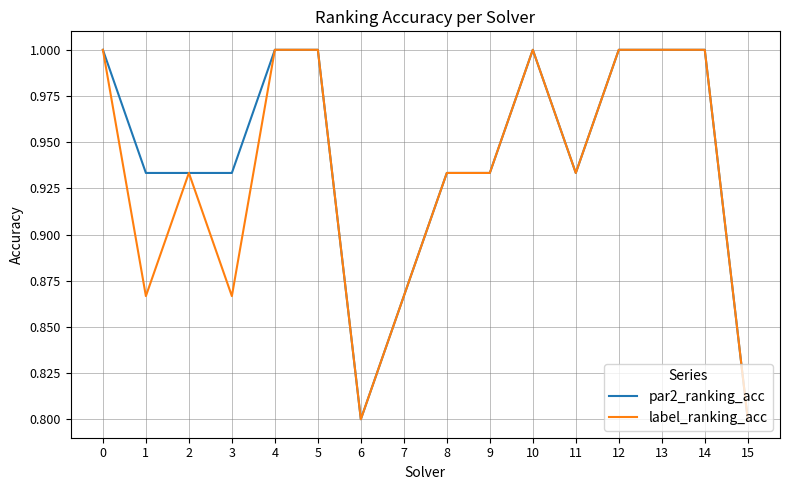

True or false: label_ranking_acc has a value of 1.0 at 12.

True